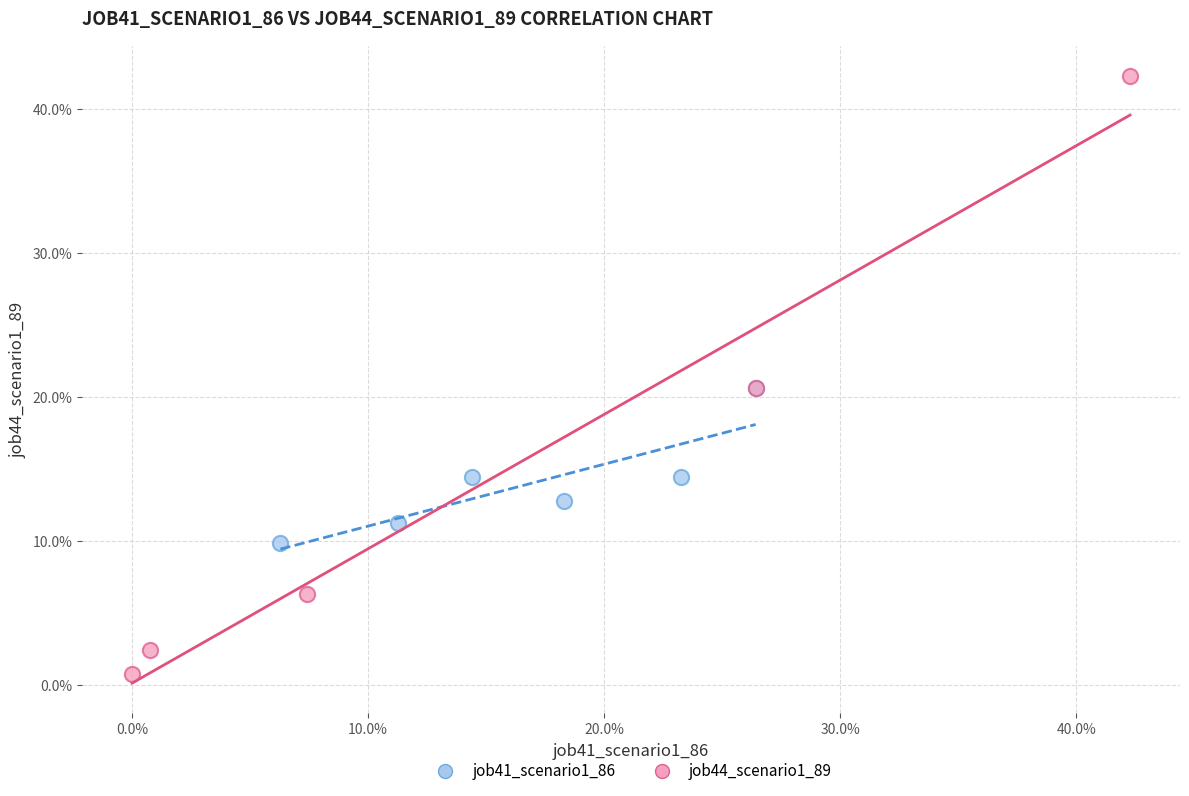

Which series contains the highest Y value?

job44_scenario1_89